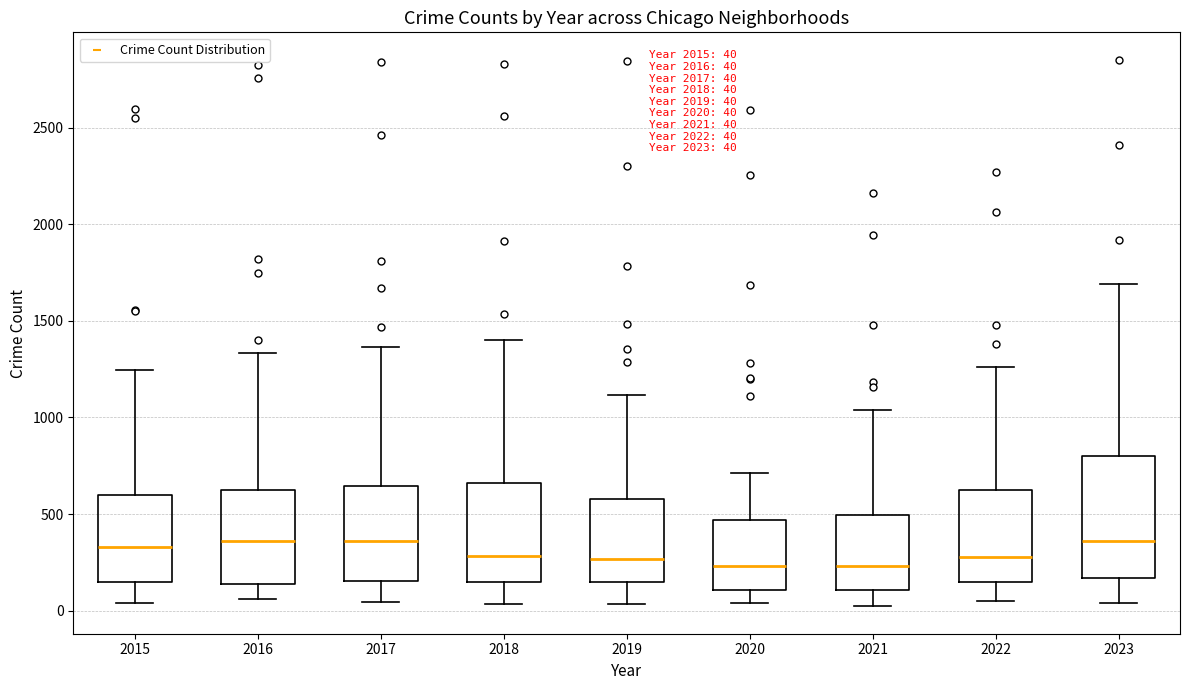

Which box is the tallest, from its lower edge to its upper edge?

2023